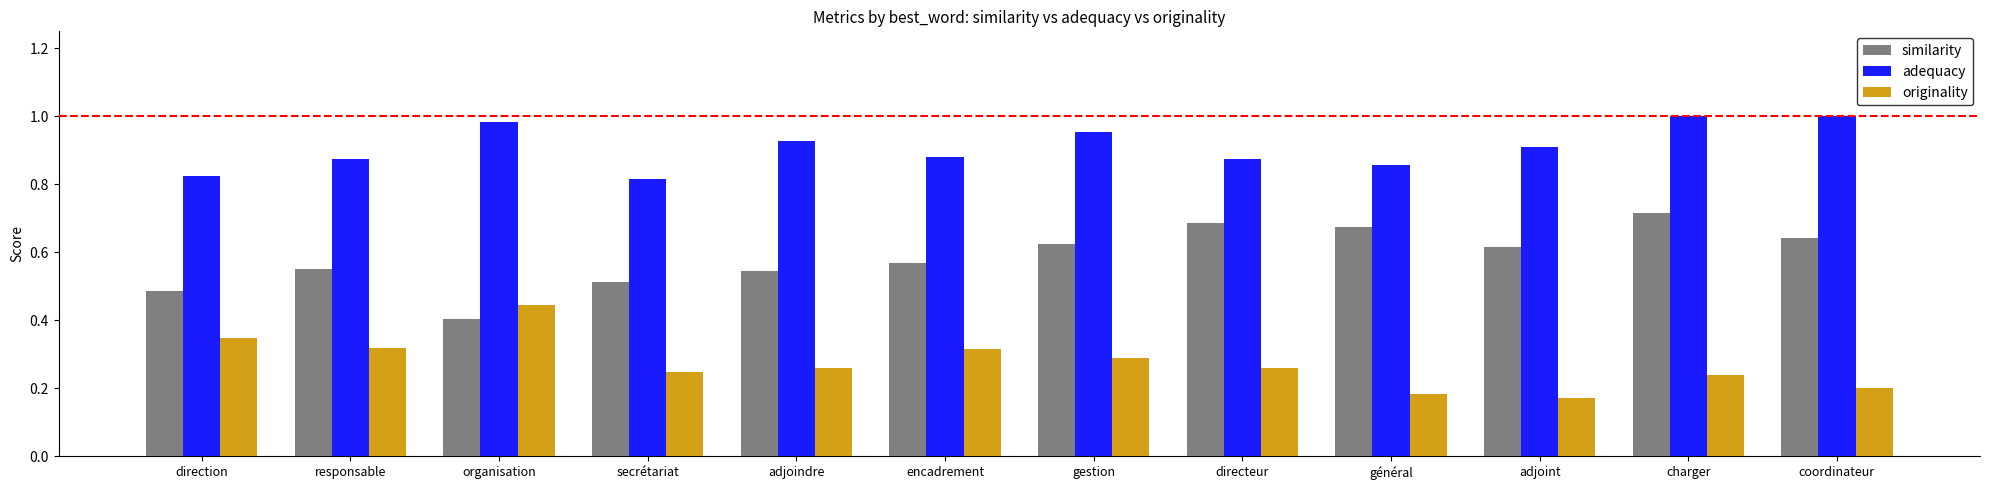

List the series in order of their overall mean, lowest first.

originality, similarity, adequacy